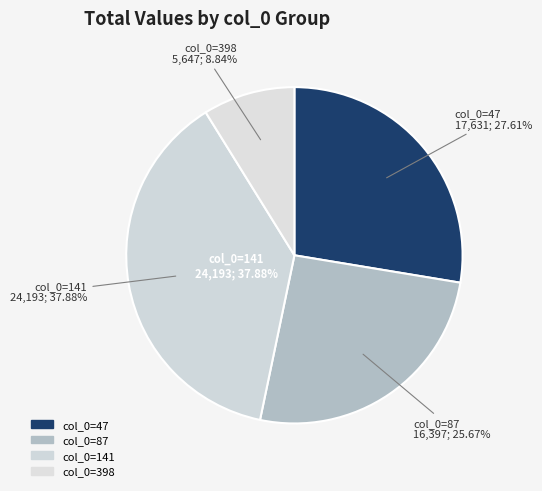

True or false: 27 accounts for 14% of the total.

False